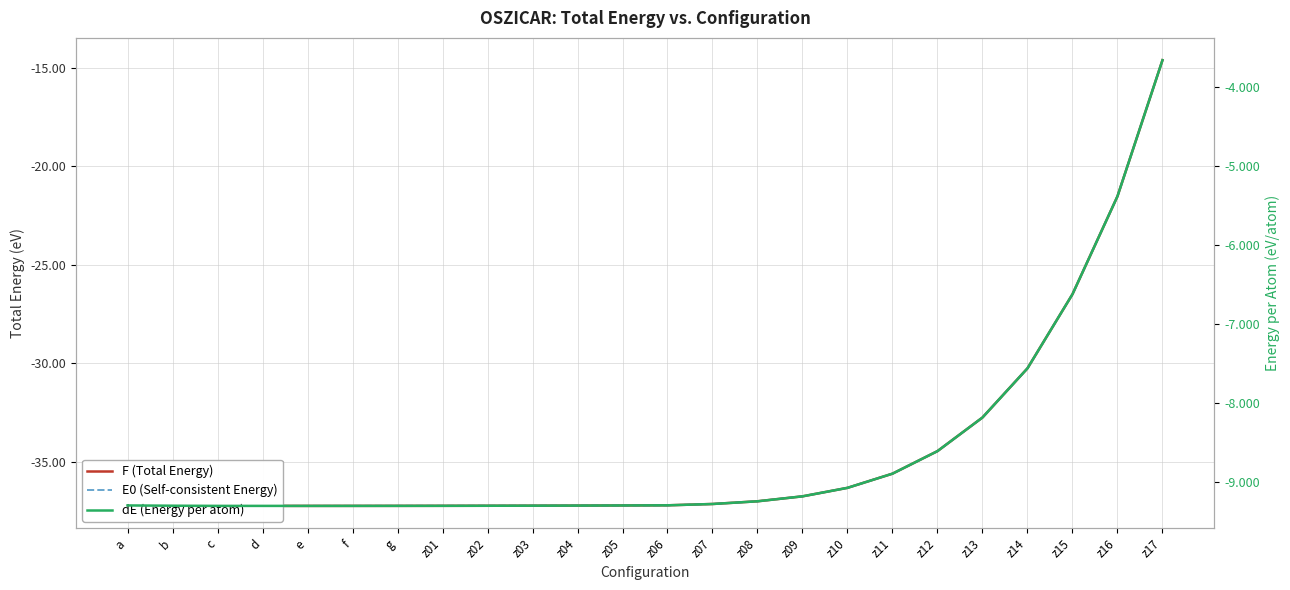

Rank the series at z03 from lowest to highest value.

F (Total Energy), E0 (Self-consistent Energy), dE (Energy per atom)